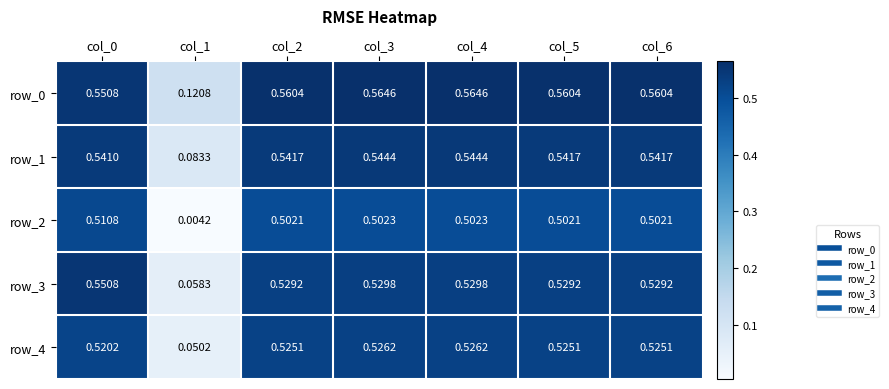

At how many categories does at least one series exceed 0?

7